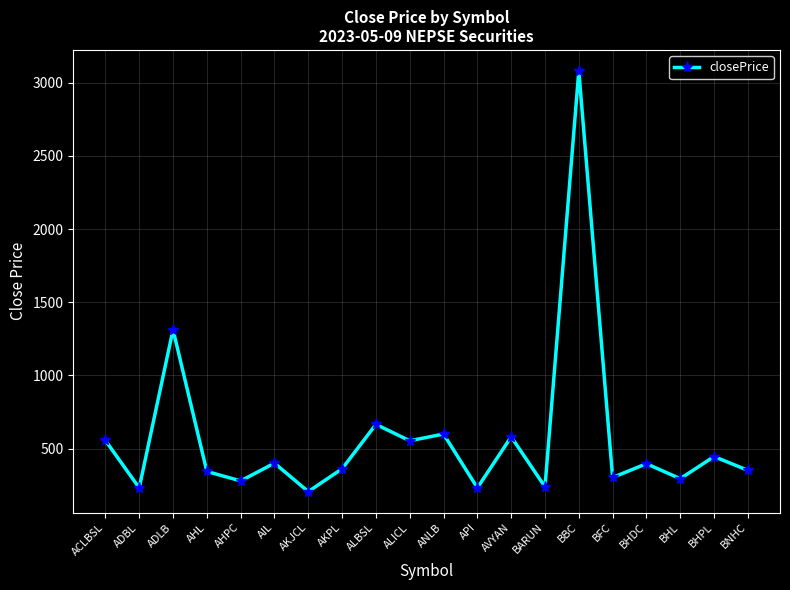

Where is the data nearest to the value 1642?

ADLB